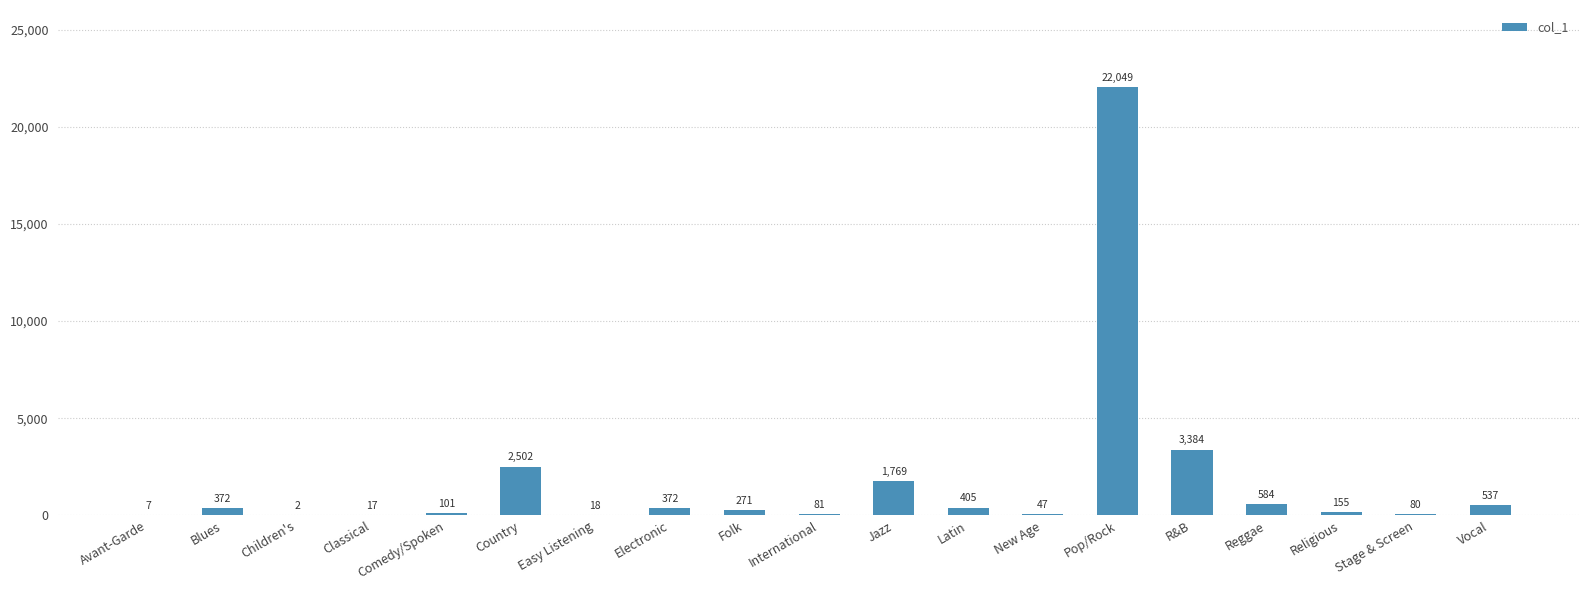

How many series are shown in this chart?

1